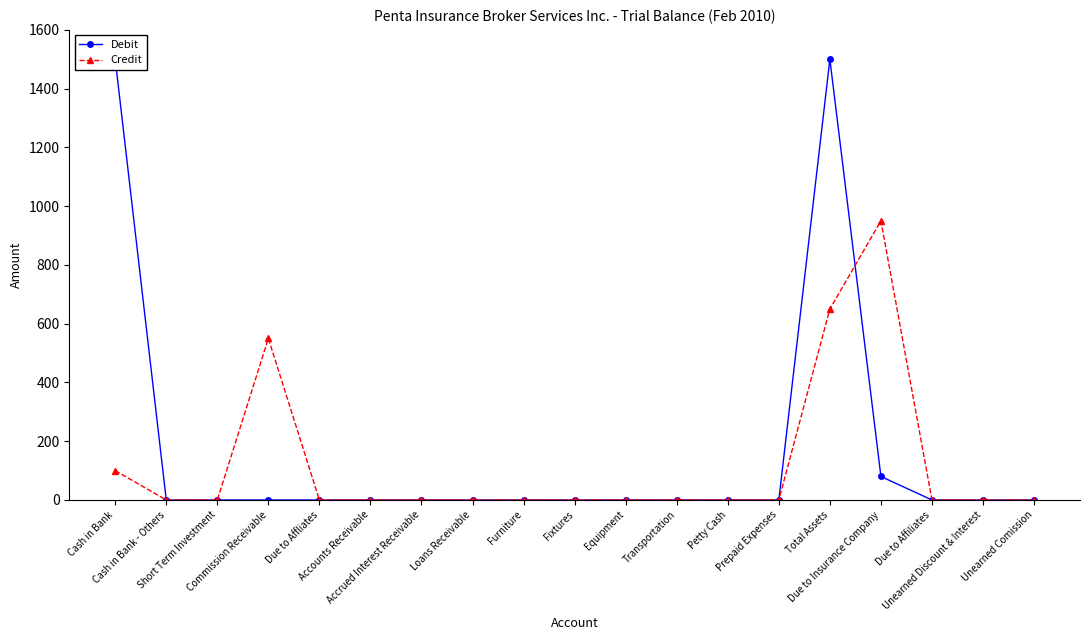

True or false: Debit has a value of 748 at Short Term Investment.

False